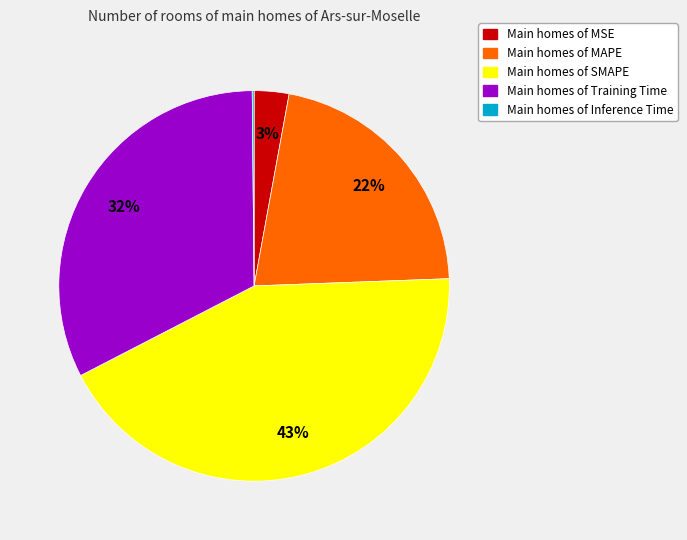

Which category has the biggest portion of the pie?

Main homes of SMAPE